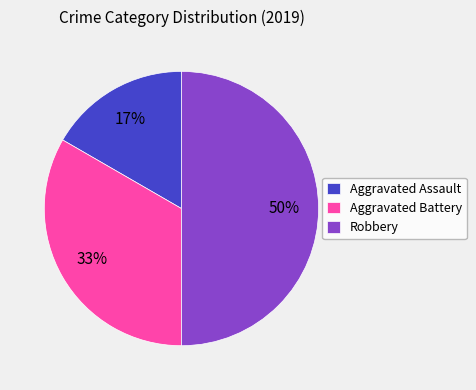

How many segments does this pie chart have?

3